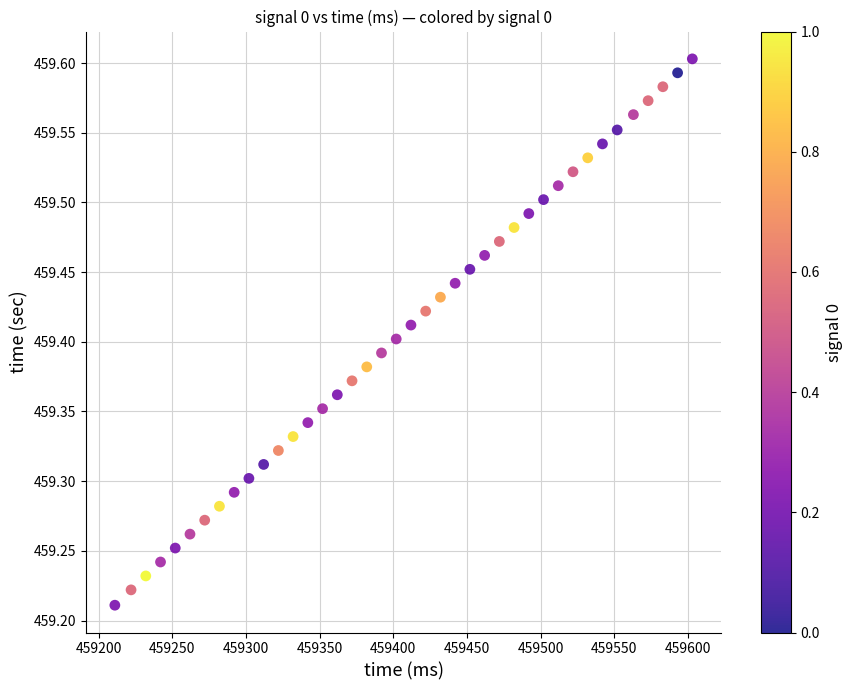

What is the range of Y values (max minus min)?

0.4